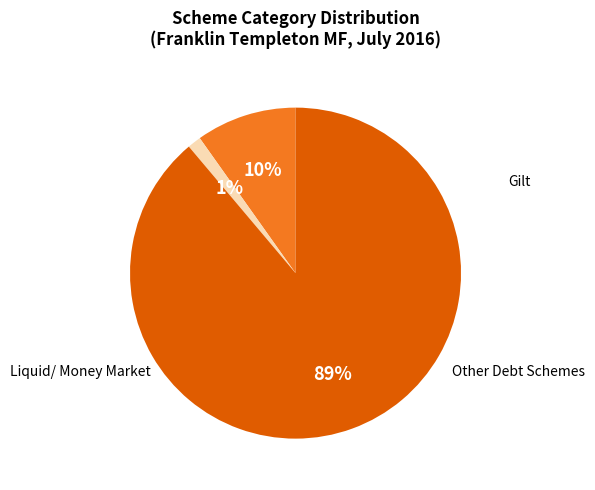

Does any single category account for the majority?

Yes